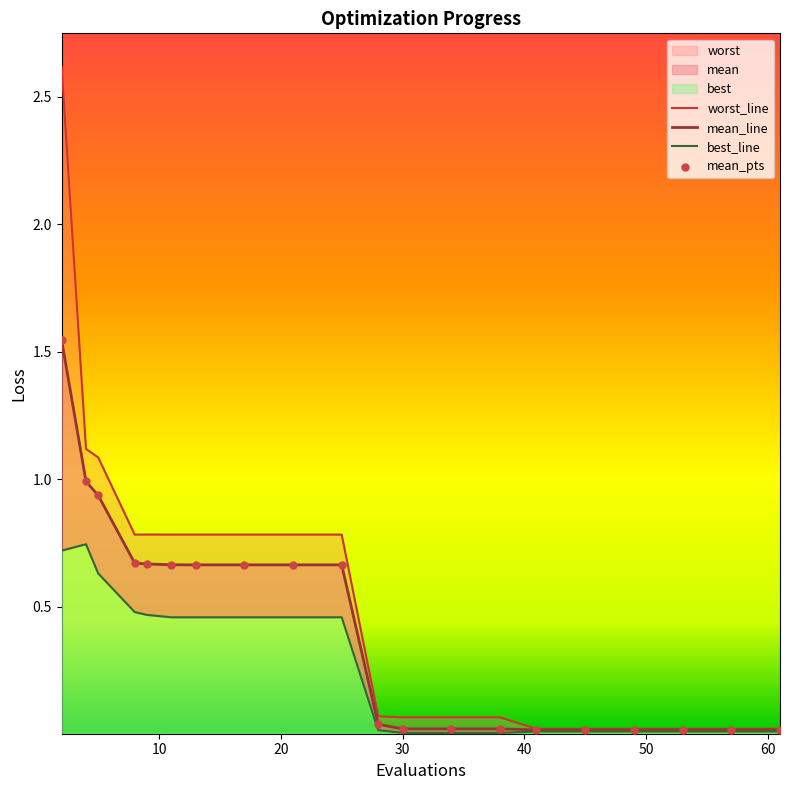

Which series has the largest total across all categories?

worst